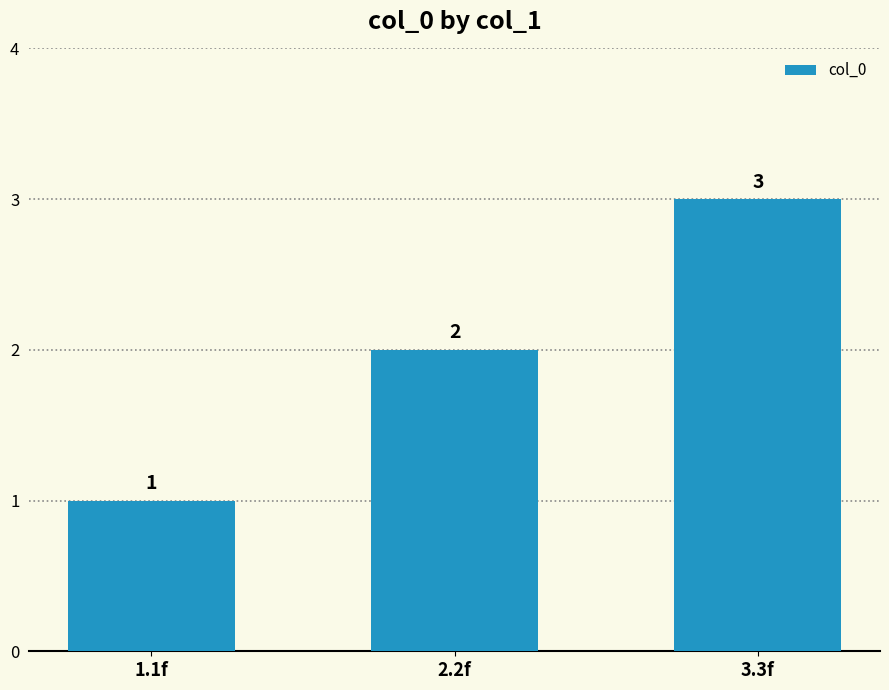

Which has a higher value, 1.1f or 2.2f?

2.2f